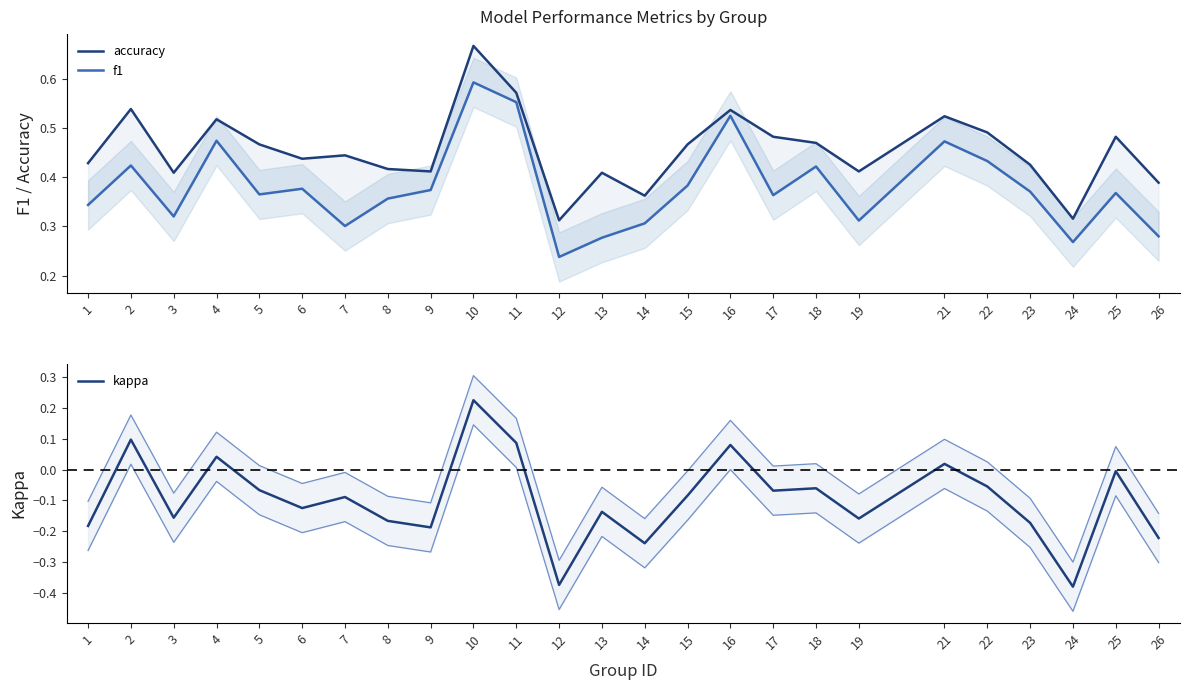

Which series has the largest total across all categories?

accuracy